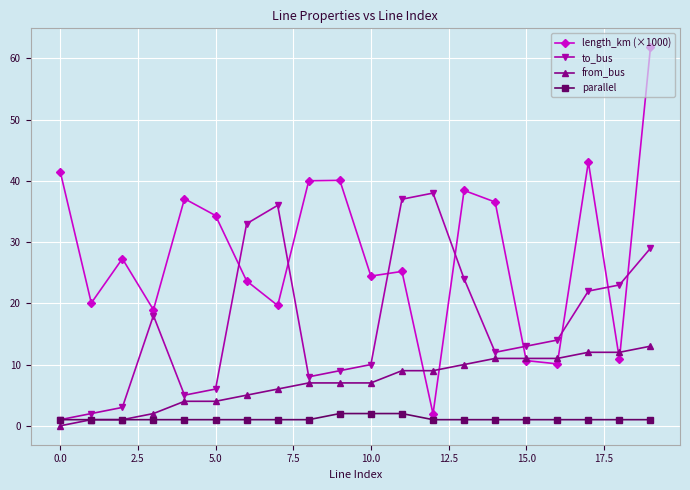

What is the maximum value for to_bus?

38.0